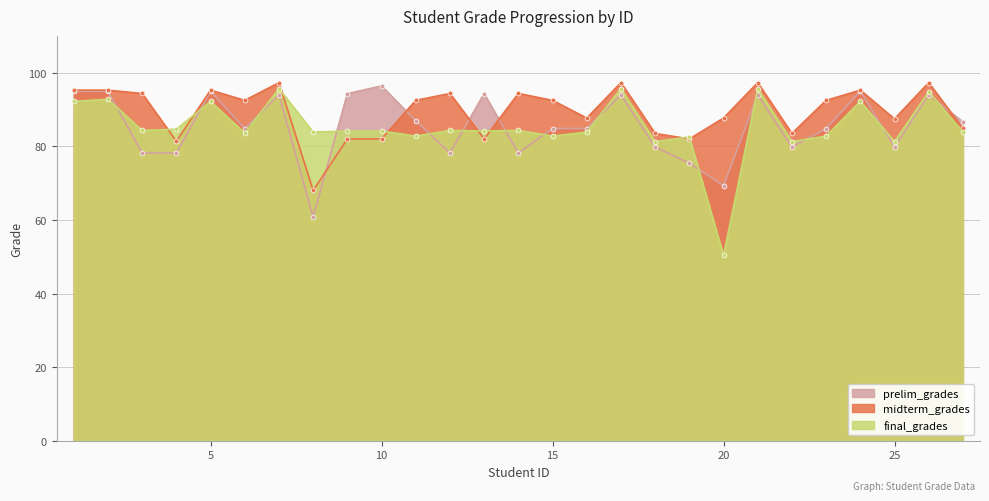

Reading left to right, extract all data points from this chart.

final_grades: 92.2	92.8	84.3	84.6	92.2	83.6	95.7	83.9	84.1	84.1	82.8	84.3	84.1	84.3	82.8	83.9	95.7	81.3	82.5	50.3	95.7	81.3	82.8	92.2	81.3	94.9	83.9
prelim_grades: 95.0	95.0	78.2	78.2	95.0	84.8	94.0	60.8	94.3	96.4	86.9	78.2	94.3	78.2	84.8	84.8	94.0	79.8	75.4	69.3	94.0	79.8	84.8	95.0	79.8	94.0	86.6
midterm_grades: 95.3	95.3	94.4	81.4	95.3	92.5	97.3	68.0	82.0	82.0	92.5	94.4	82.0	94.4	92.5	87.7	97.3	83.5	82.0	87.7	97.3	83.5	92.5	95.3	87.5	97.3	84.8